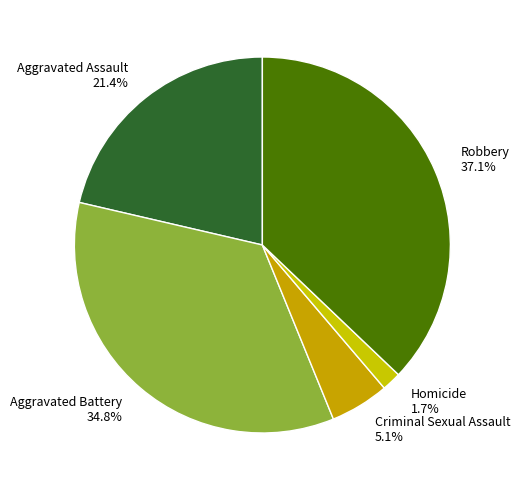

The Criminal Sexual Assault slice represents 5% of the pie. True or false?

True